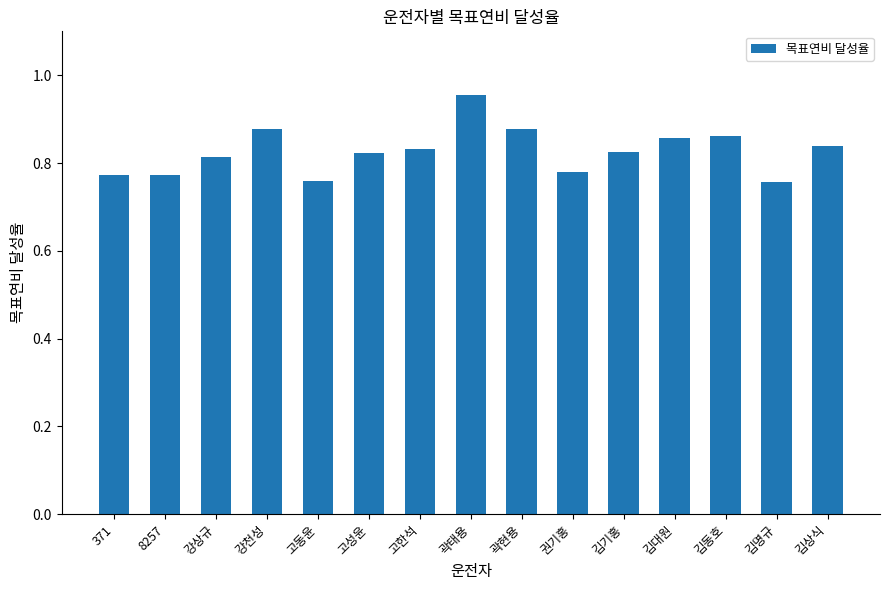

What is the label of the 5th bar from the left?

고동윤